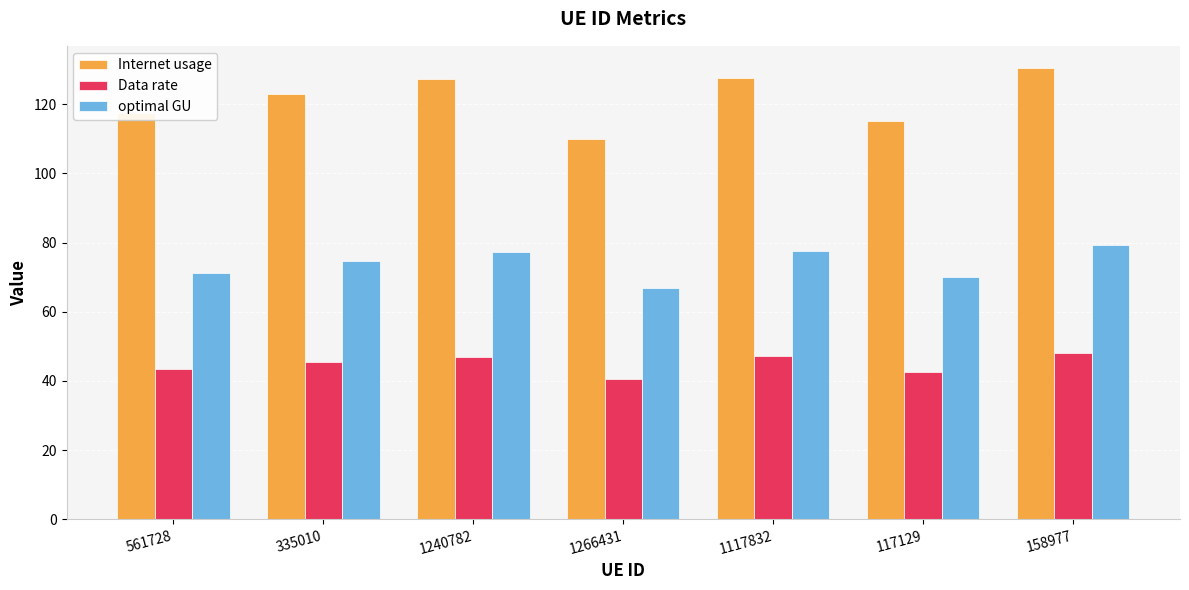

Which category has the highest value in the Internet usage series?

158977